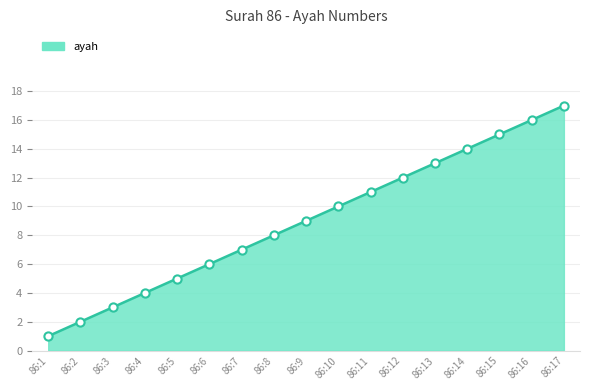

Approximately how many times larger is the value at 86:2 compared to 86:14?

0.1